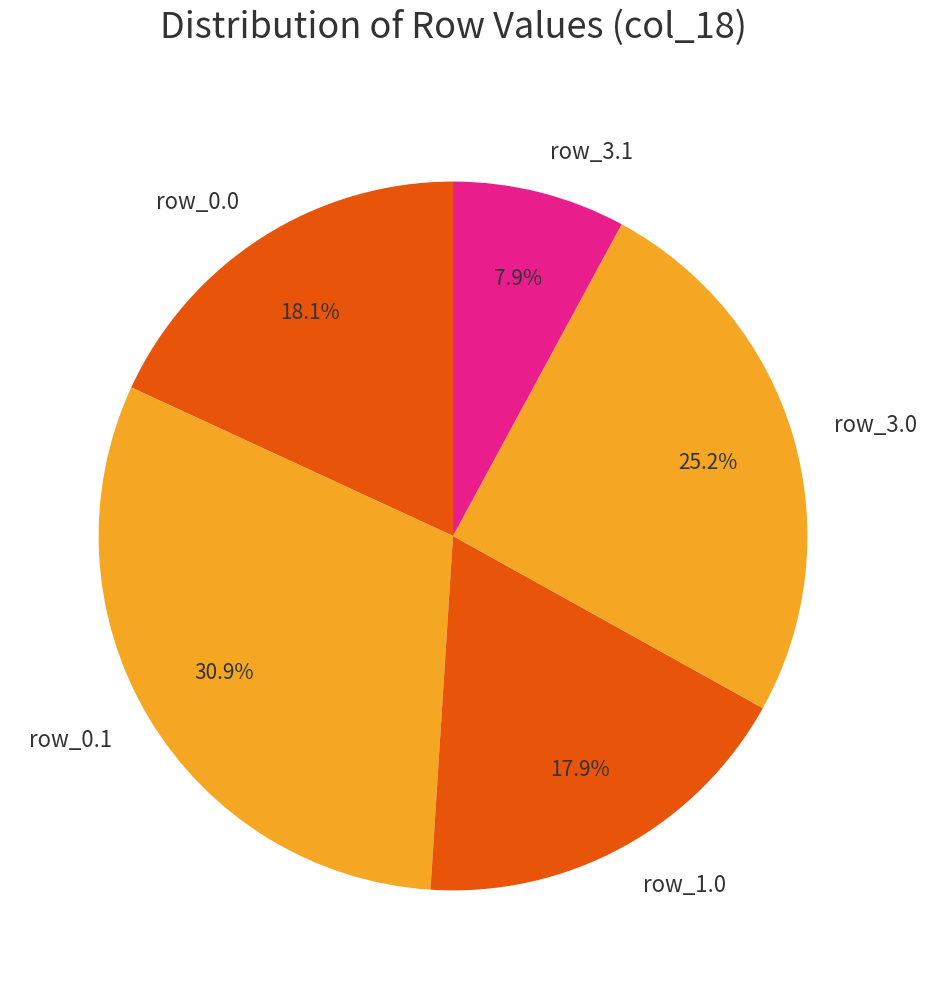

To the nearest percent, what is the average slice percentage?

20%